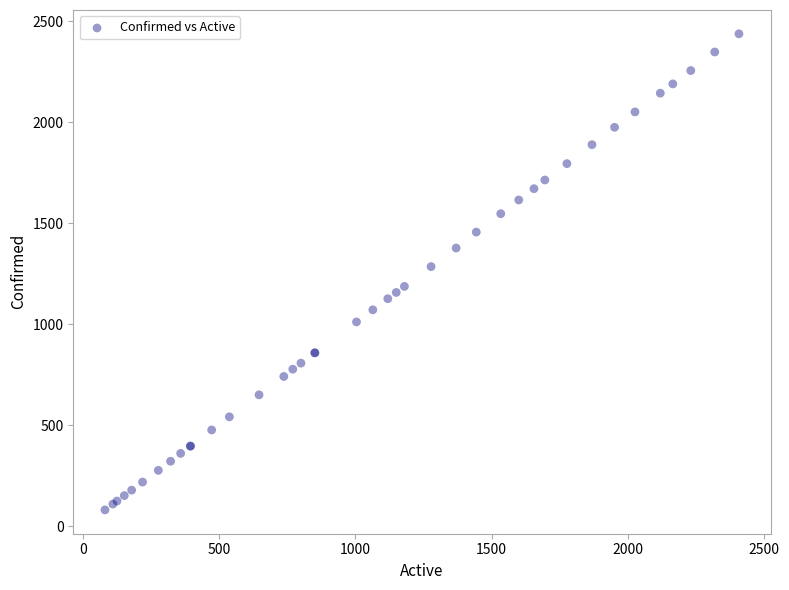

What Y value in the scatter plot is closest to 1259?

1285